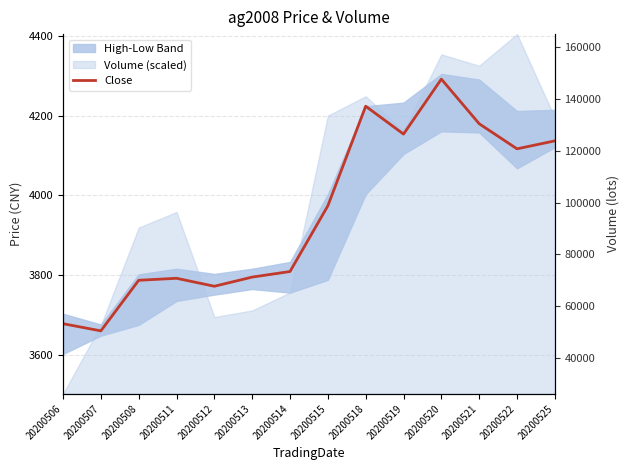

Rank the categories by value from lowest to highest.

20200507, 20200506, 20200512, 20200508, 20200511, 20200513, 20200514, 20200515, 20200522, 20200525, 20200519, 20200521, 20200518, 20200520